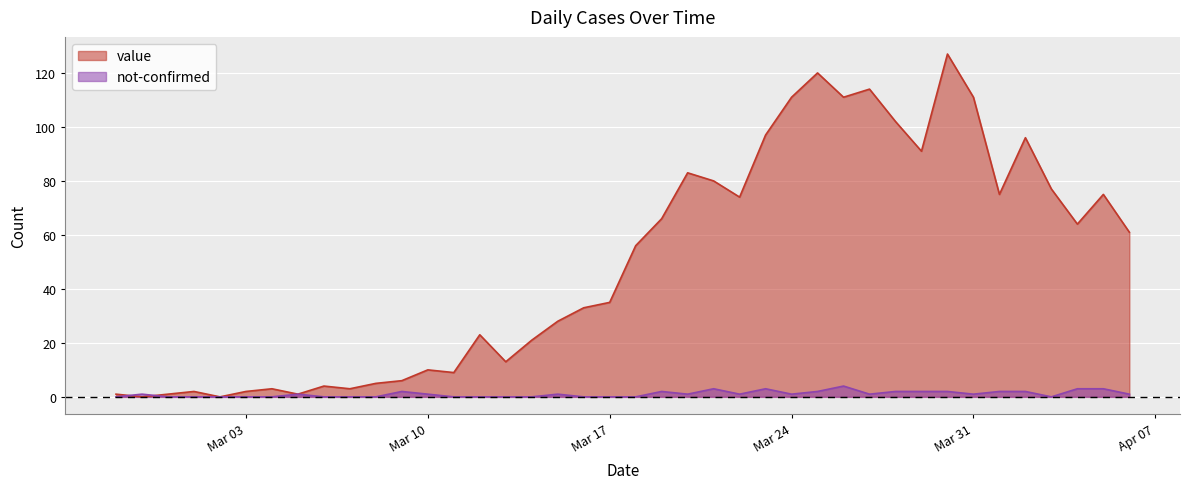

In value, how many points are lower than both neighbors (excluding endpoints)?

11